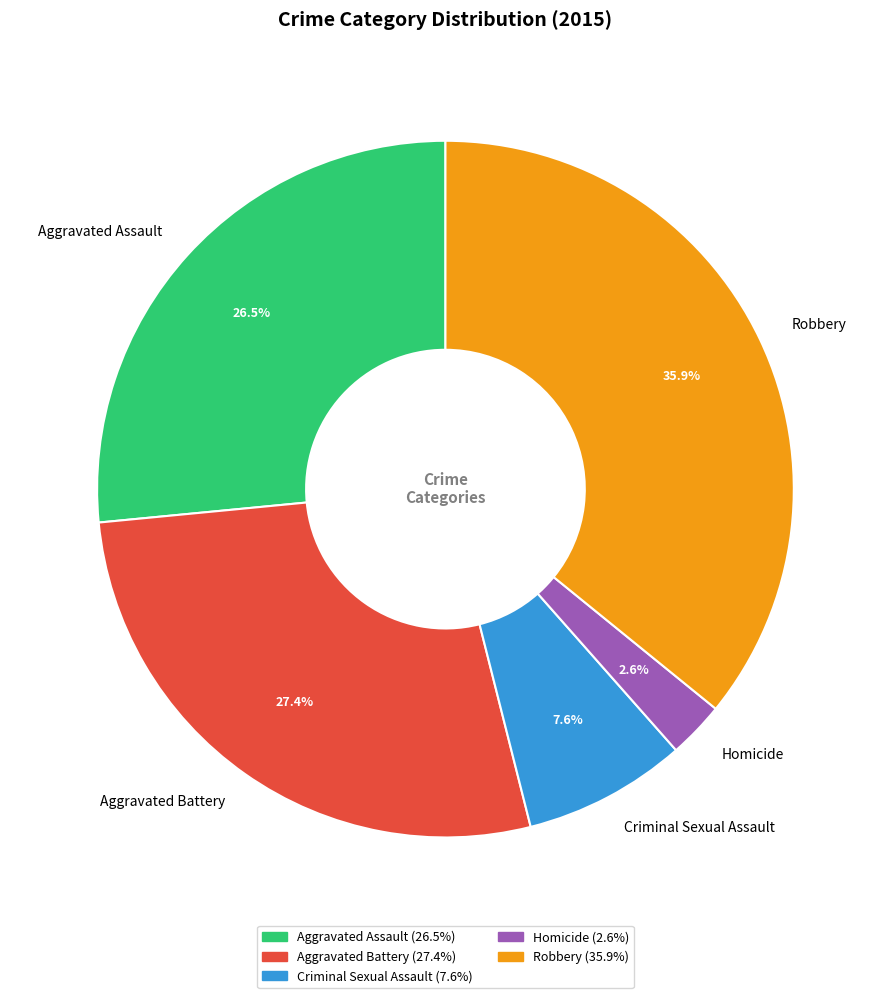

To the nearest percent, what portion does Homicide represent?

3%